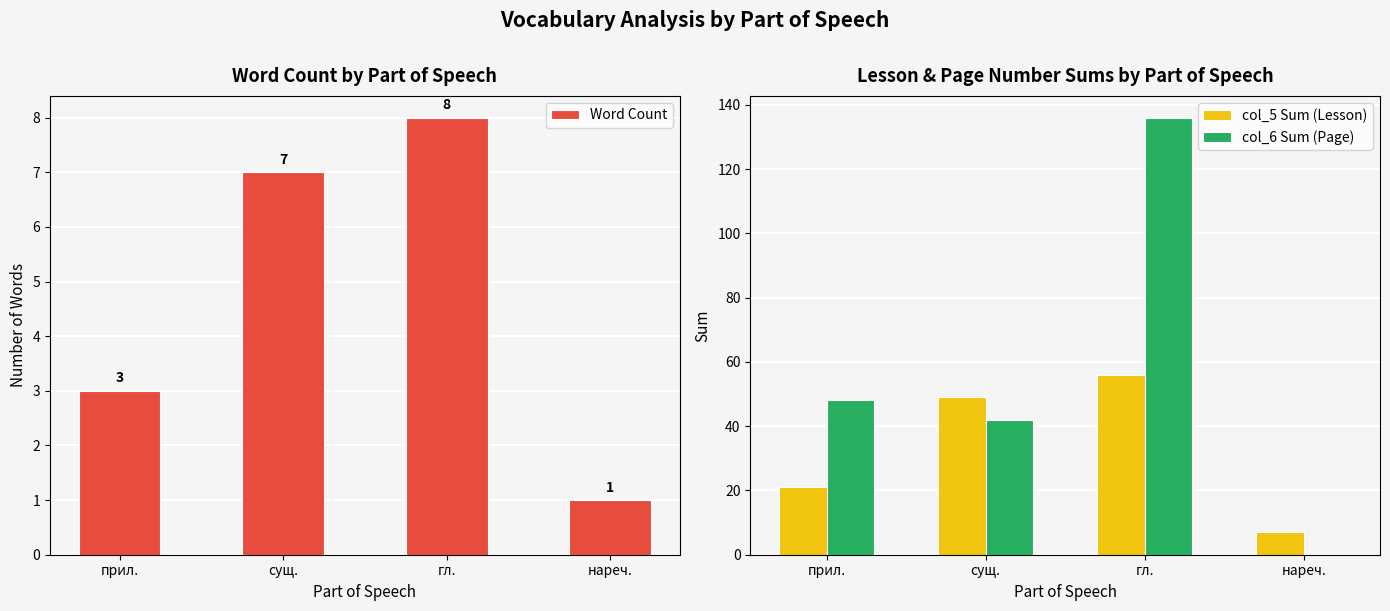

Reading left to right, transcribe all the data shown in this chart.

Word Count: 3	7	8	1
col_5 Sum (Lesson): 21	49	56	7
col_6 Sum (Page): 48	42	136	0